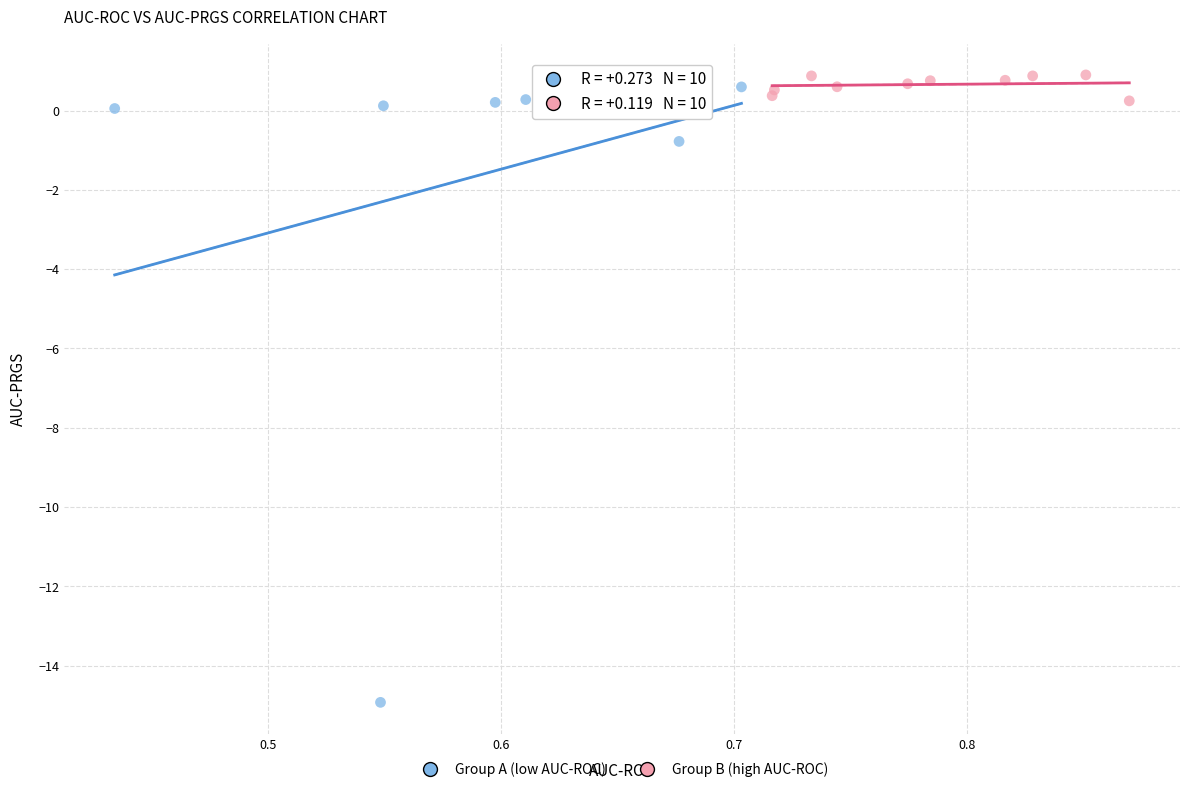

Which series has the widest spread of Y values?

Group A (low AUC-ROC)